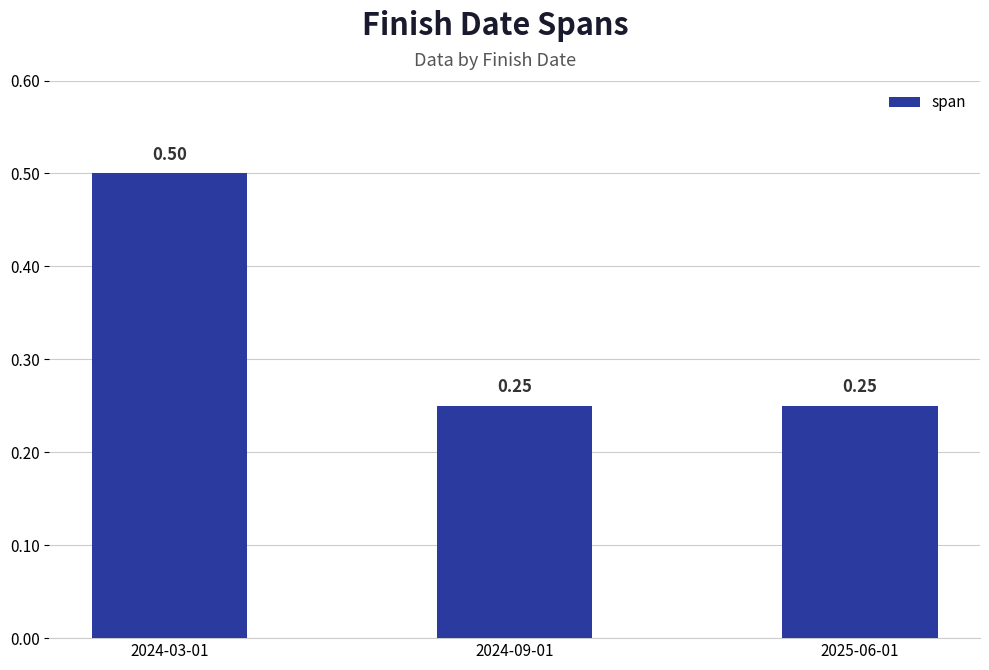

Does the chart contain stacked bars?

No